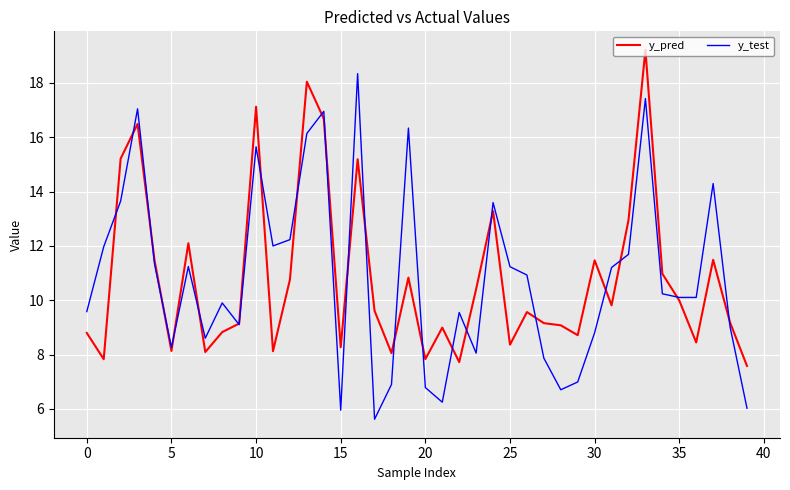

How many lines are shown in the chart?

2